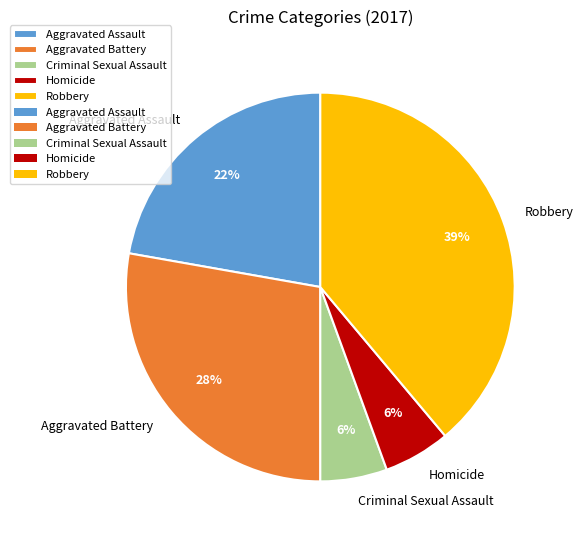

To the nearest percent, what percentage of the pie is Homicide?

6%